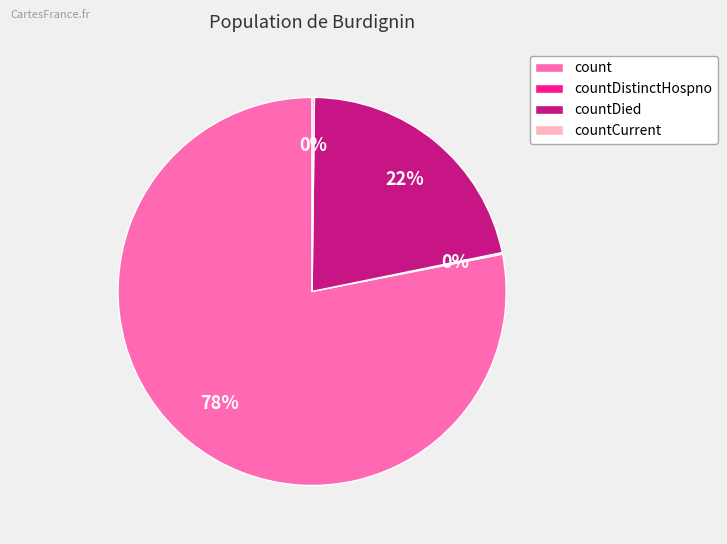

To the nearest percent, what is the average slice percentage?

25%